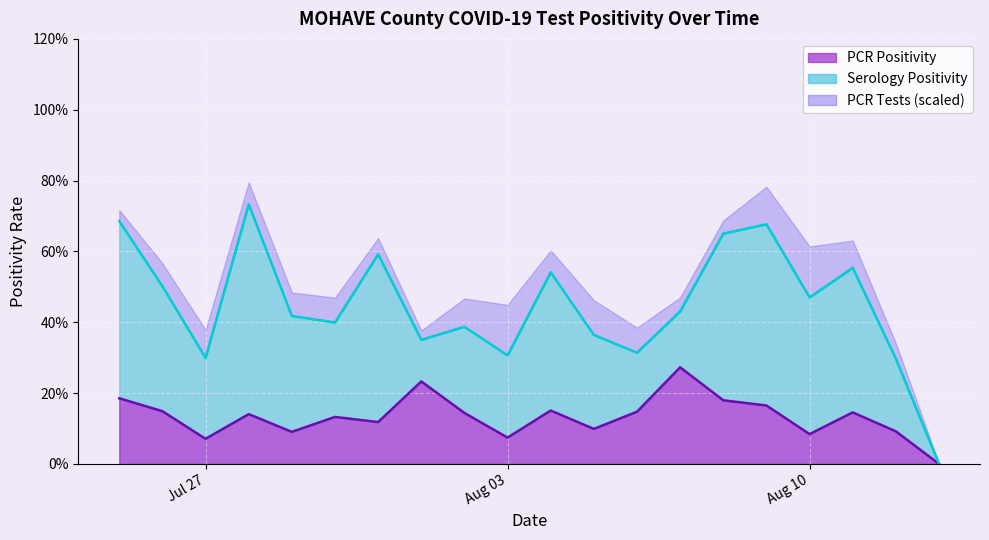

The Serology Positivity series shows 0.2 at 2021-08-04. True or false?

False